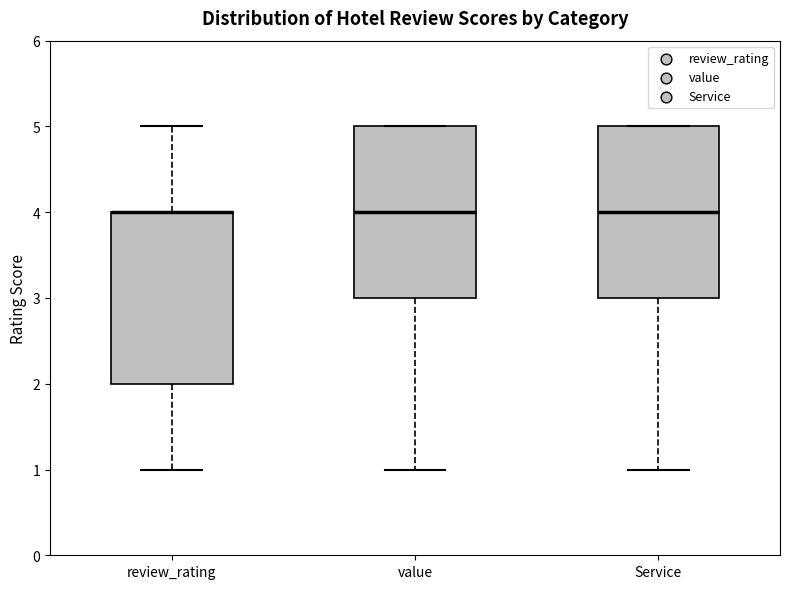

Where does the lower whisker of the box for value end on the y-axis? The values are not printed on the chart, so give them approximately, as read against the axis.

1